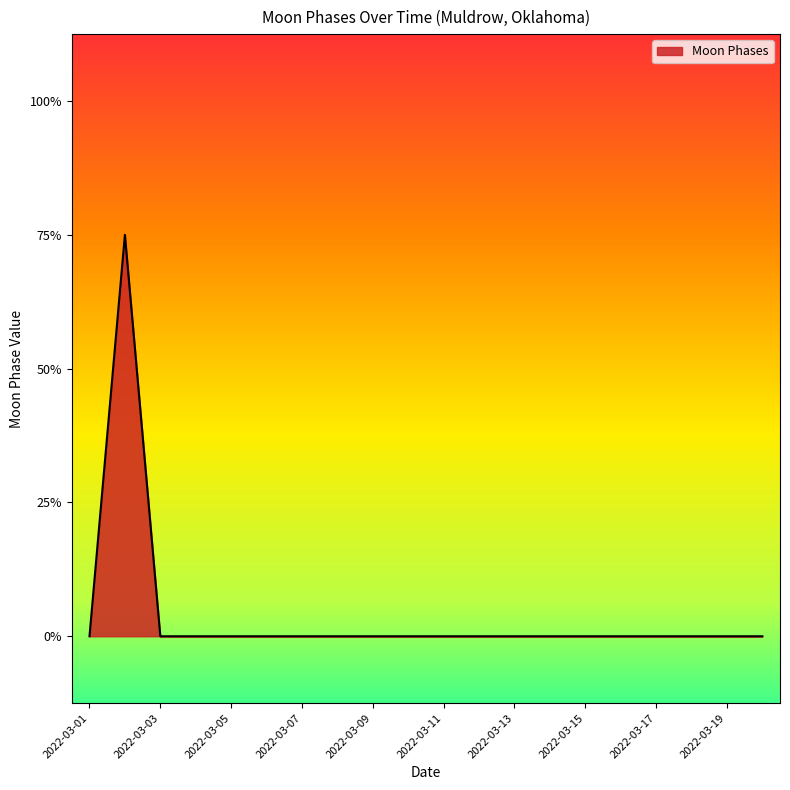

How many interior local peaks (higher than both neighbors) does the data have?

1